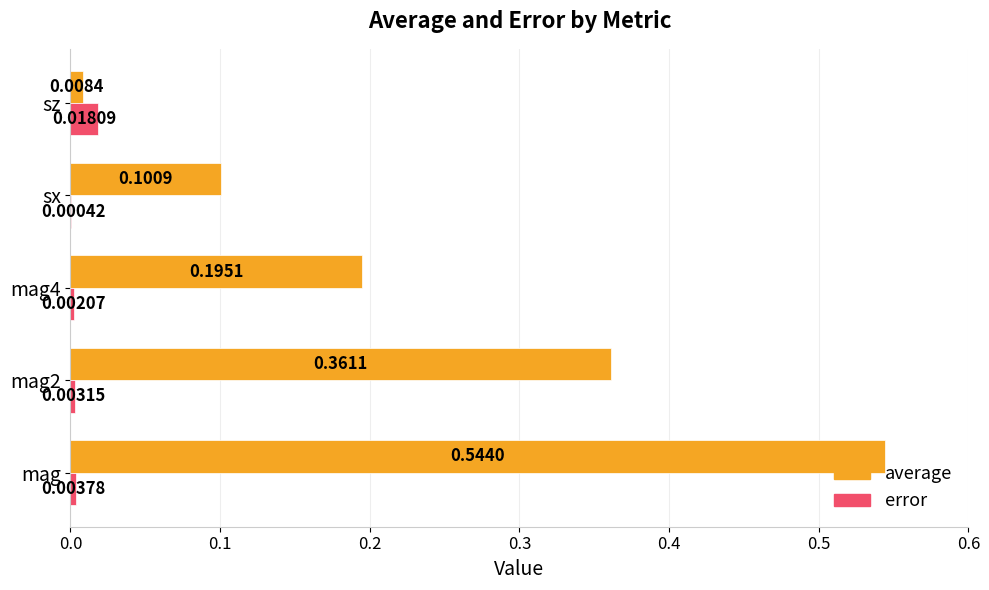

Between sx and sz, which series saw the biggest shift?

average